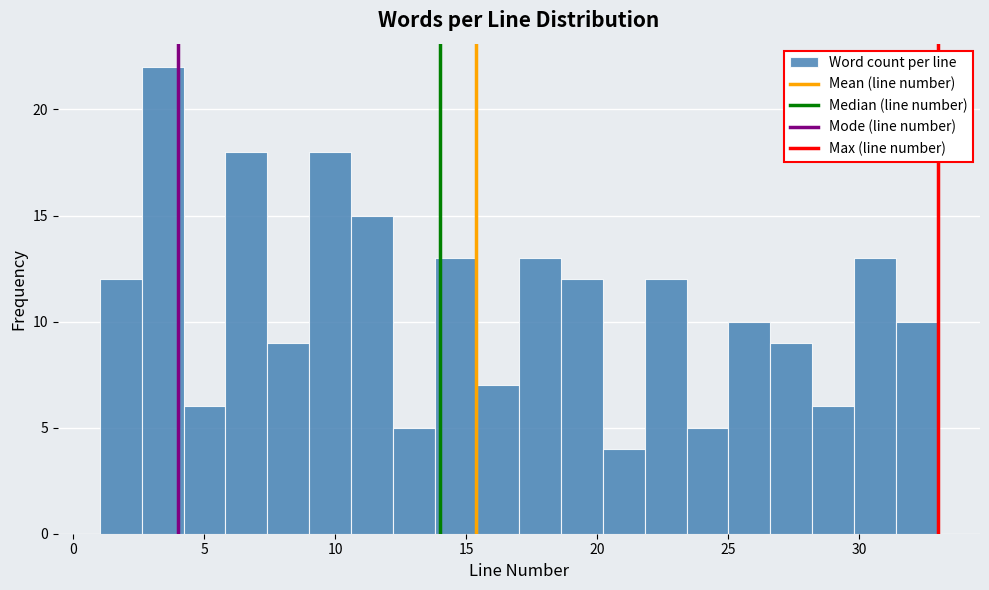

Read against the x-axis, roughly where is the centre of the tallest bar?

3.5